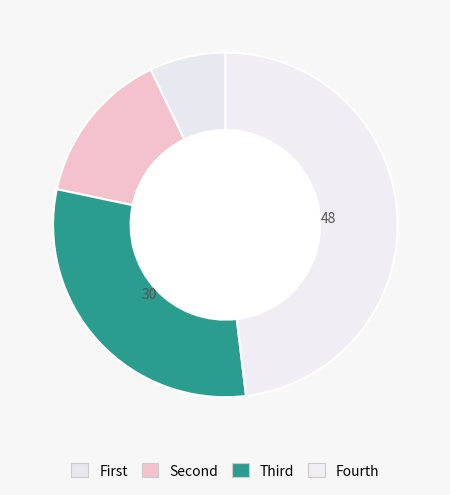

What is the largest slice in the pie chart?

Fourth